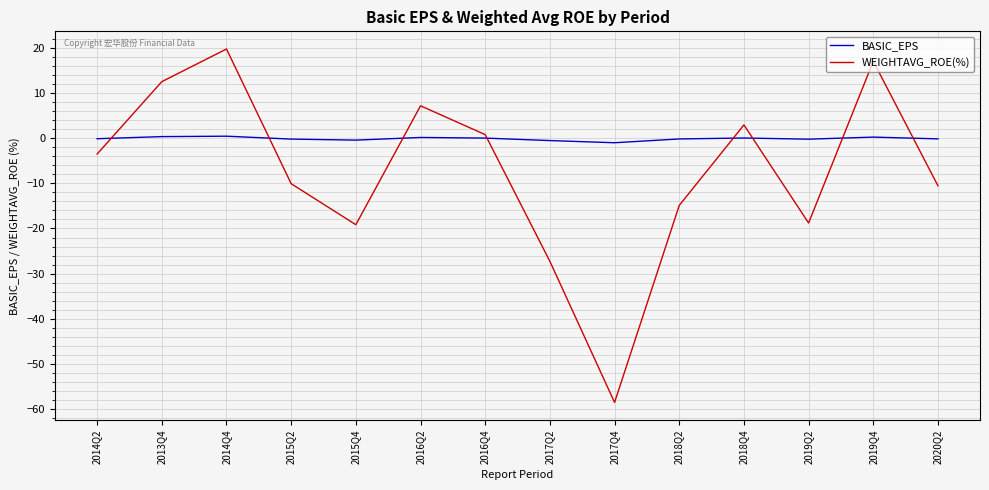

Which category has the highest value in the WEIGHTAVG_ROE(%) series?

2014Q4